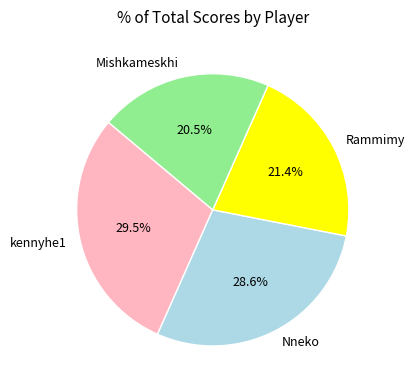

Is there a majority slice in this chart?

No